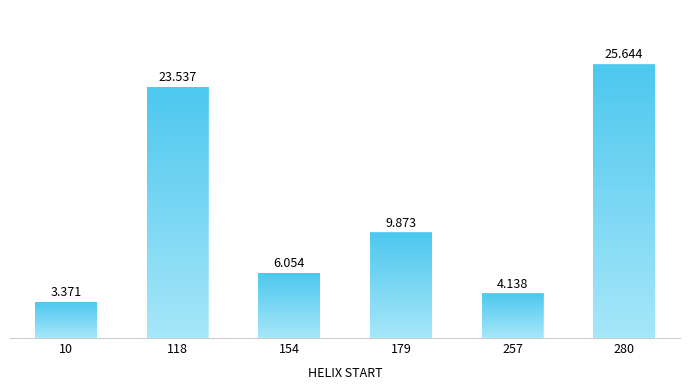

The value at 154 is 6.1. True or false?

True